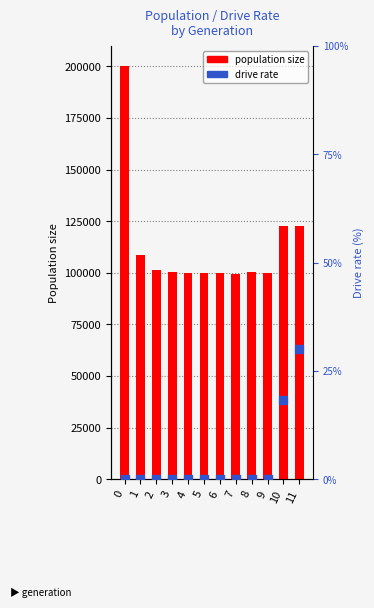

Which series reaches the maximum Y coordinate?

size